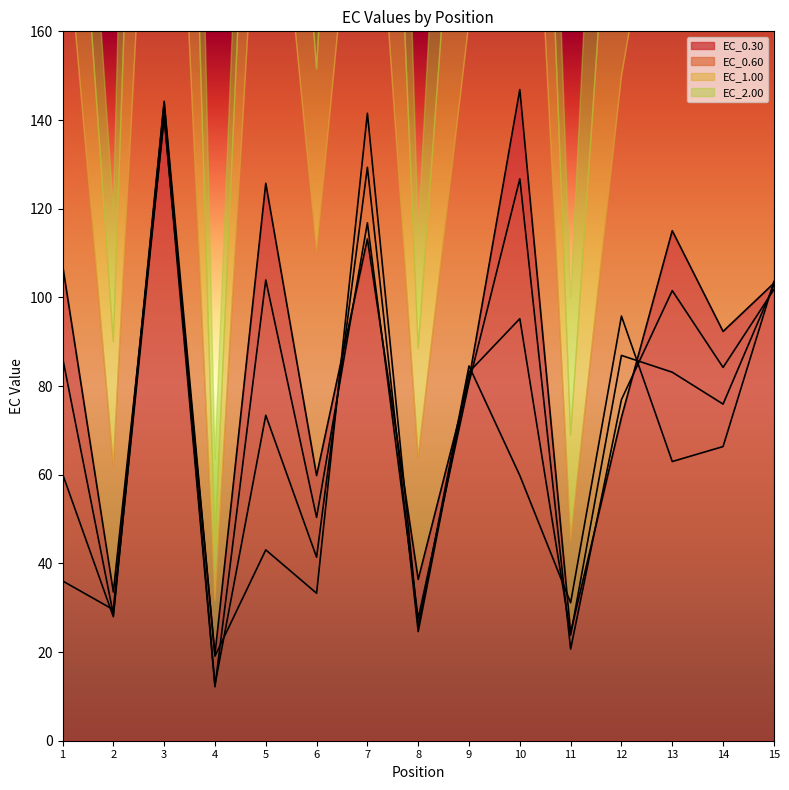

How many values in the EC_0.30 series are below 92?

7